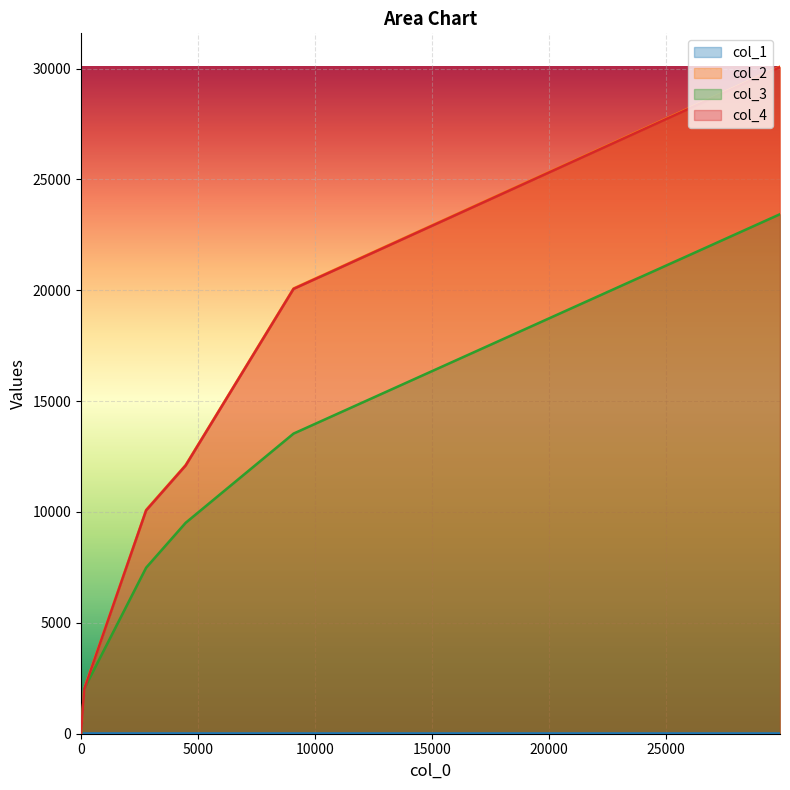

What is the approximate value of col_4 at 4469?

12095.0